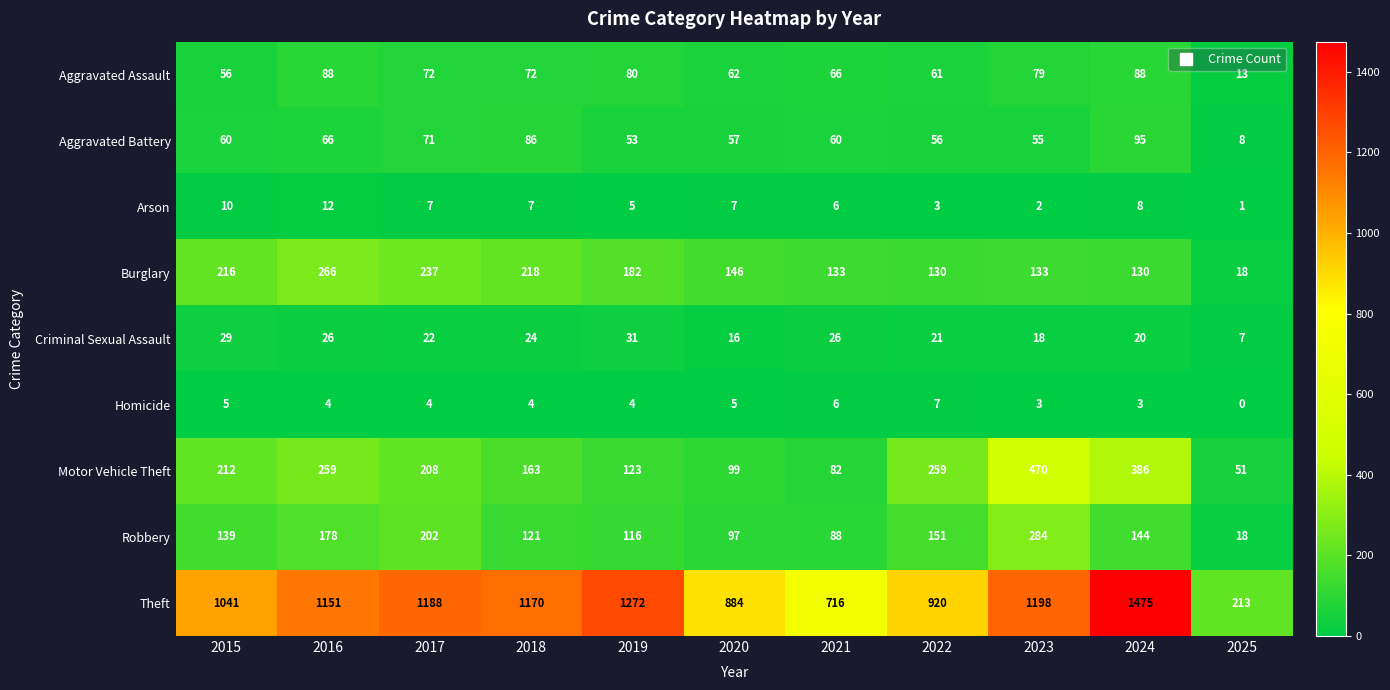

True or false: Theft has a value of 1658 at 2018.

False